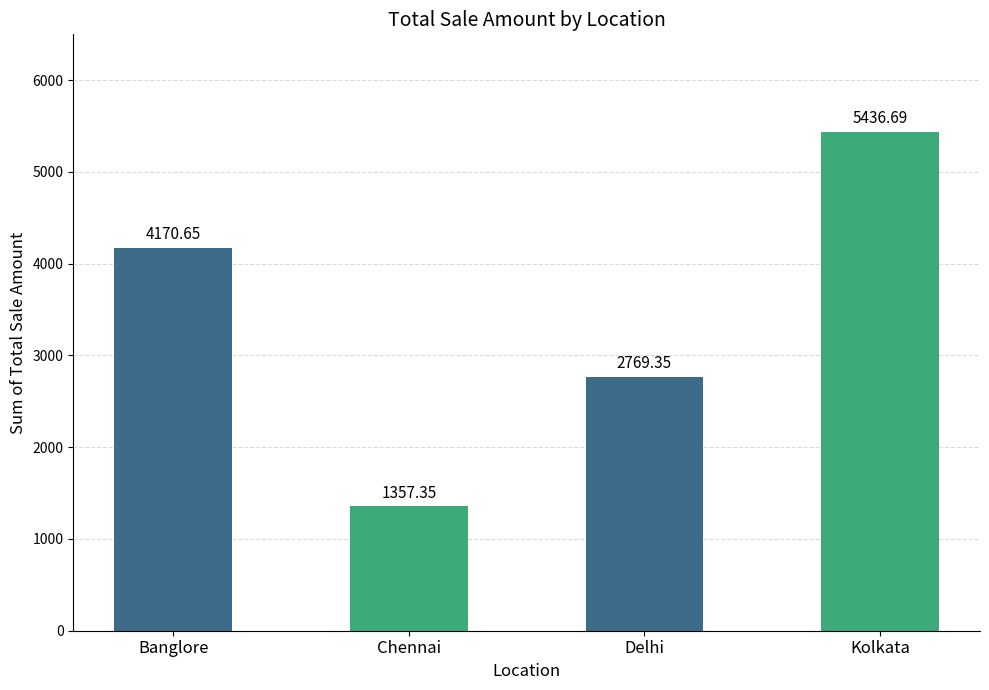

List the labels in order of value, largest first.

Kolkata, Banglore, Delhi, Chennai